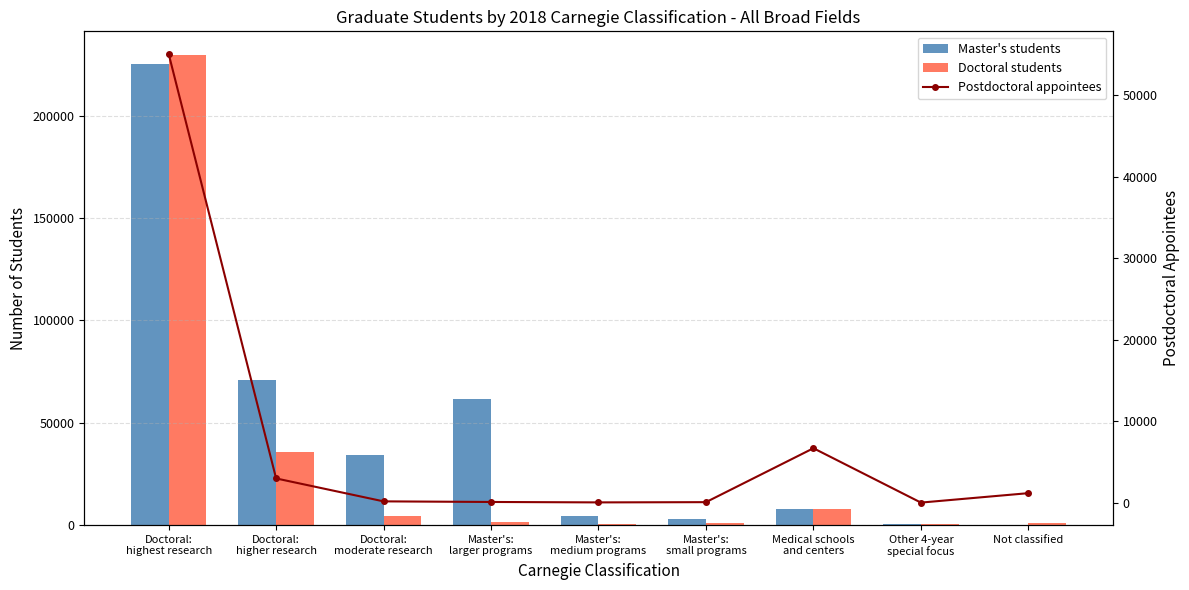

List the series in order of their peak value, highest first.

Doctoral students, Master's students, Postdoctoral appointees